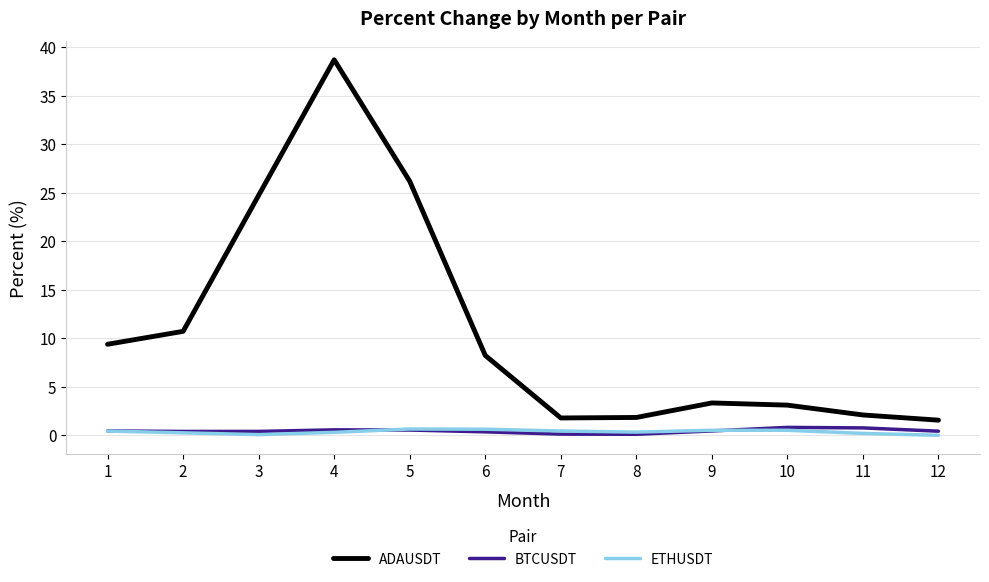

What is the difference between the ETHUSDT values at 4 and 10?

0.2